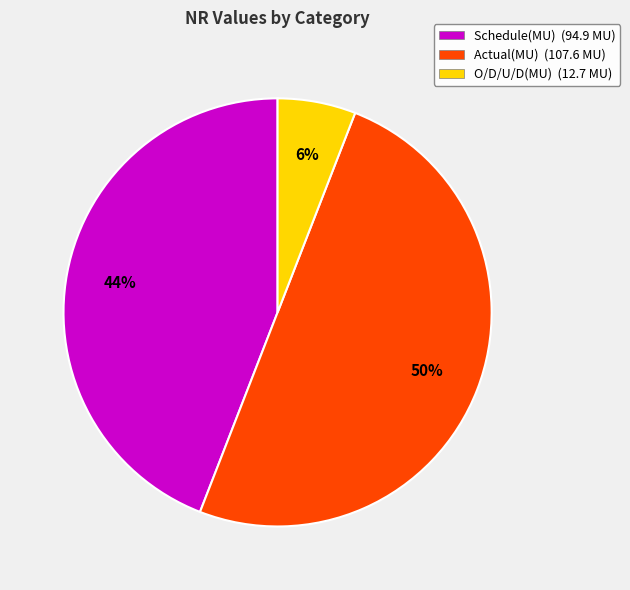

What is the ratio of the value at O/D/U/D(MU) to the value at Actual(MU)?

0.1